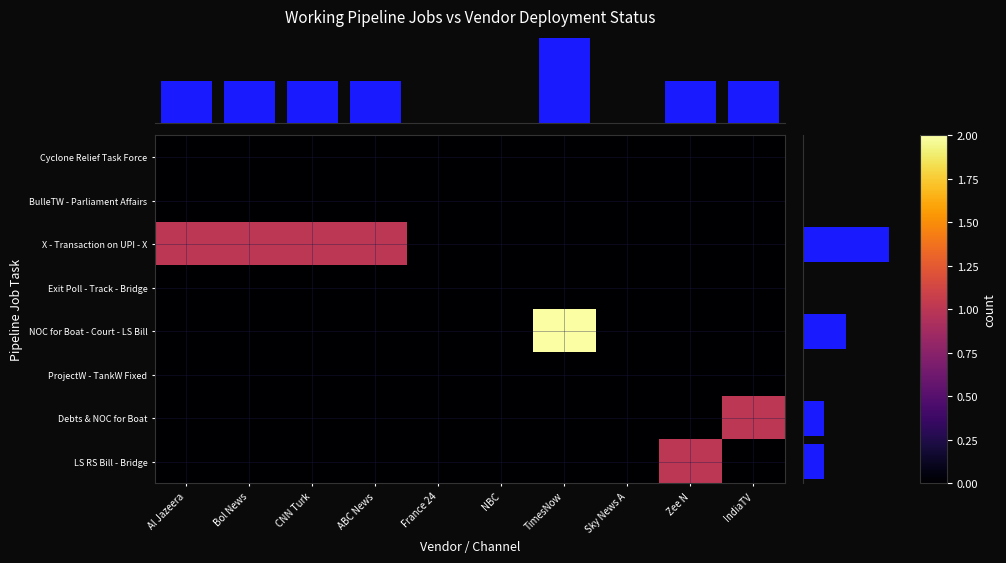

True or false: BulleTW - Parliament Affairs has a value of 0 at CNN Turk.

True